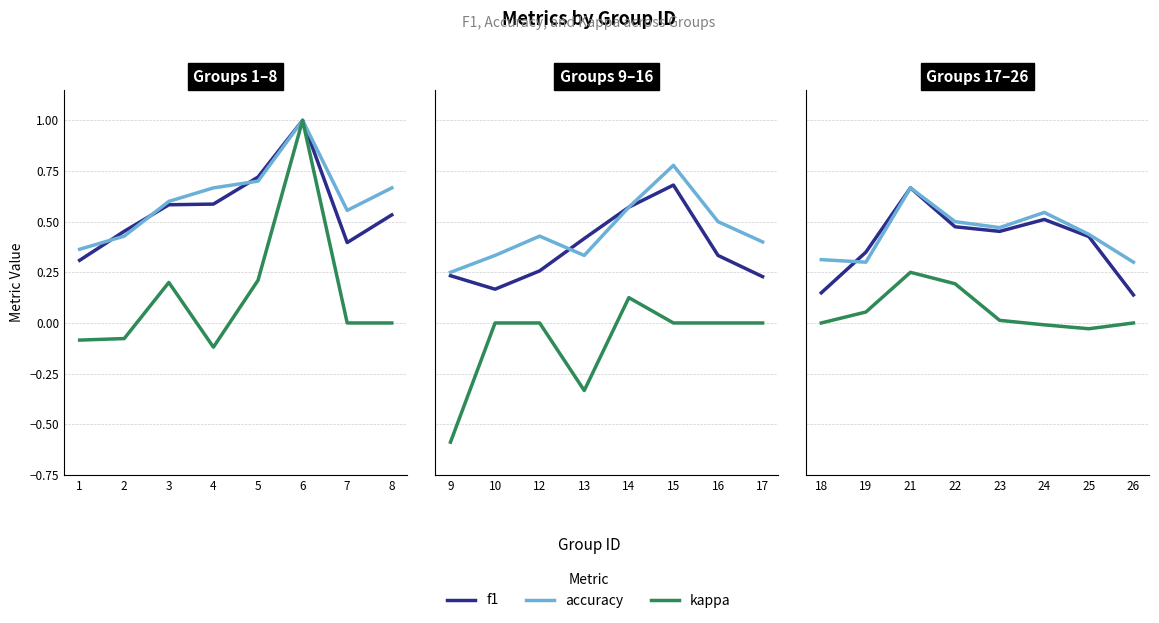

Does the chart have visible grid lines?

Yes